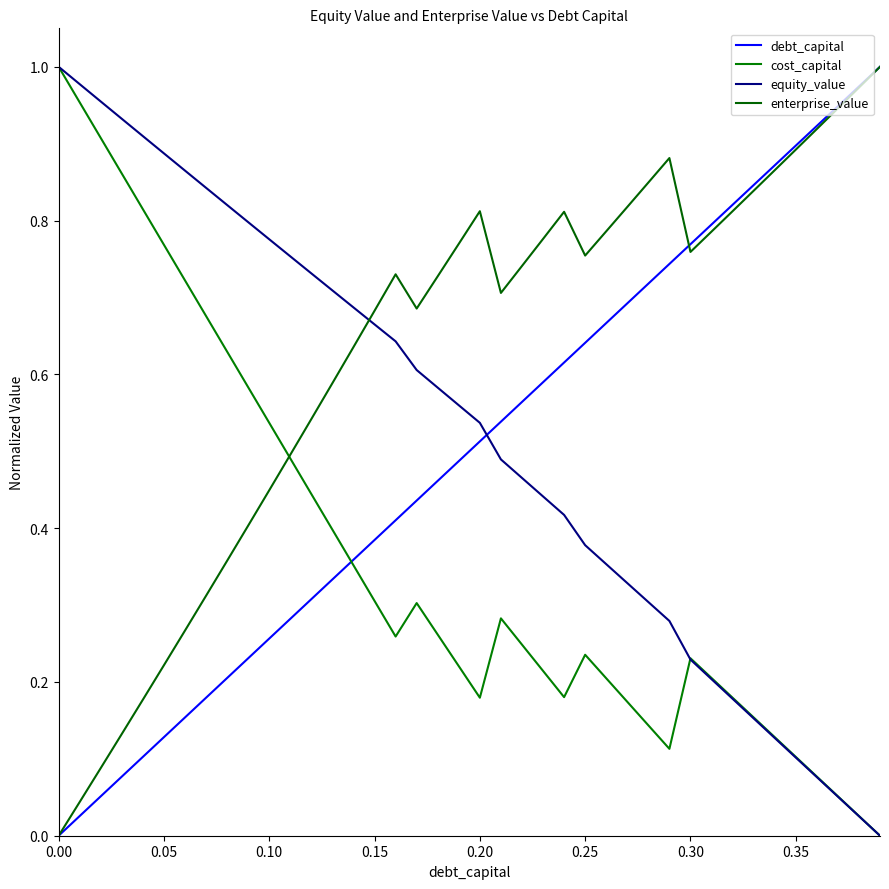

Does the chart have visible grid lines?

No